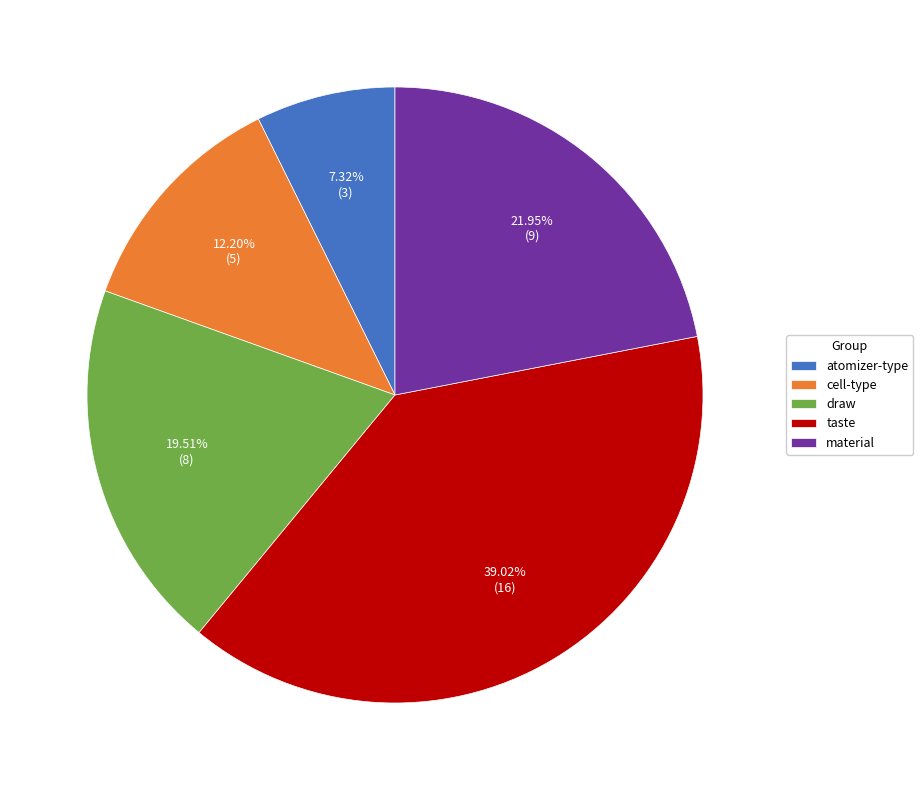

To the nearest percent, what percentage of the pie is atomizer-type?

7%